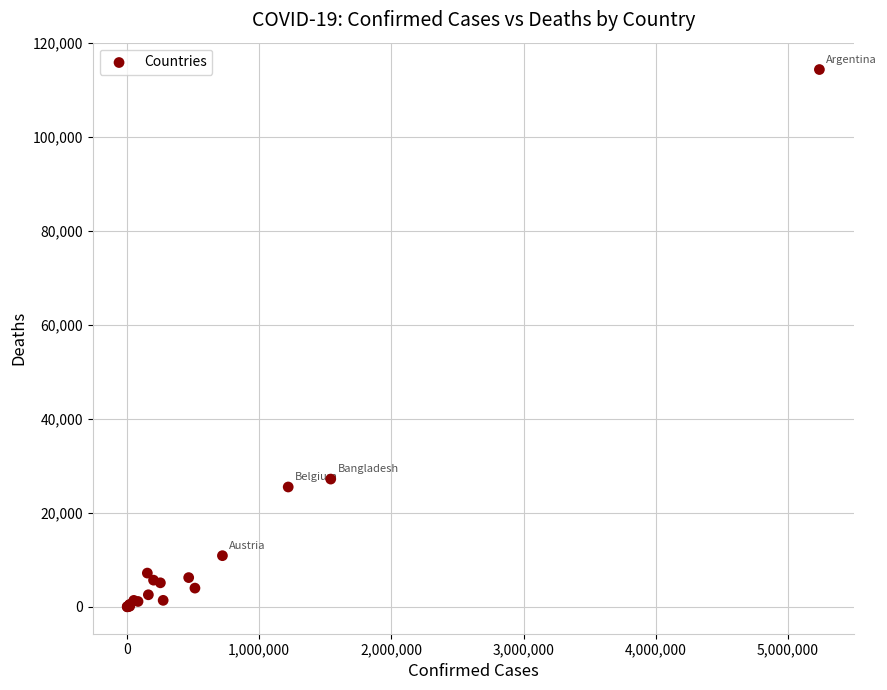

What Y value in the scatter plot is closest to 57144?

27182